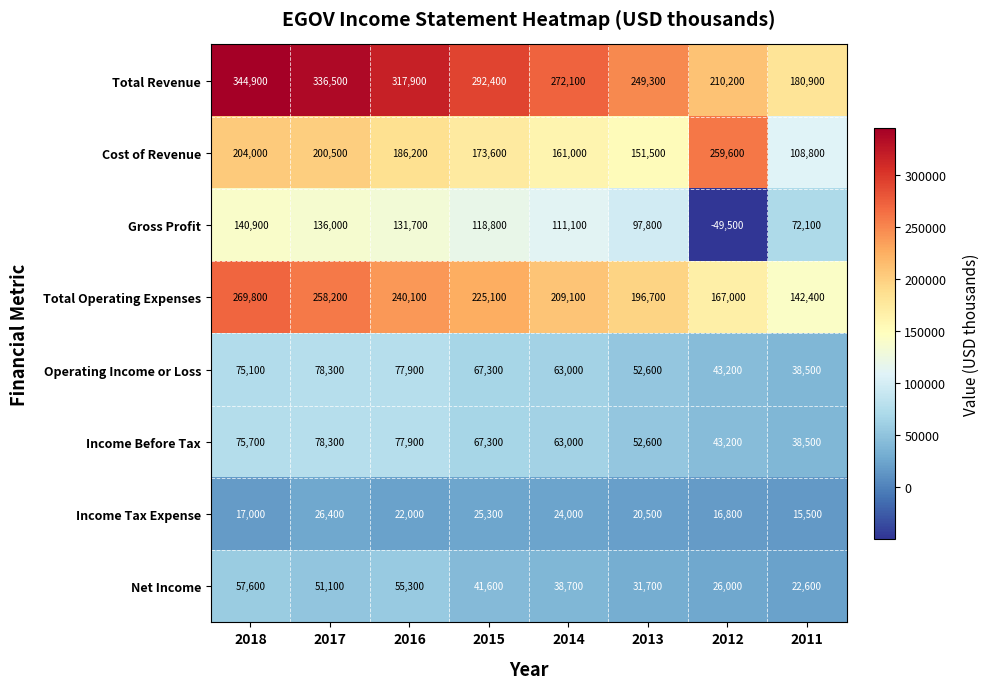

At which label is Income Tax Expense closest to 20950?

2013